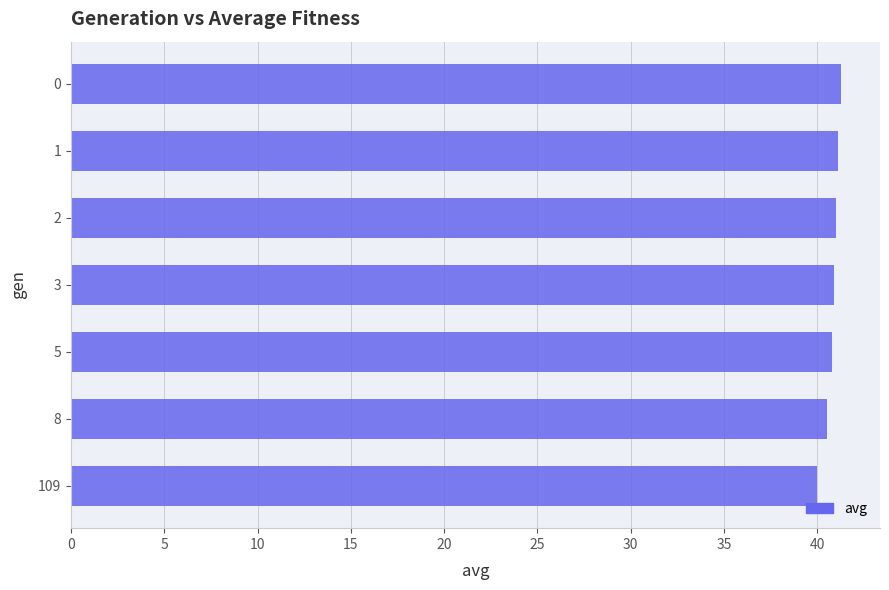

What is the greatest value displayed?

41.3